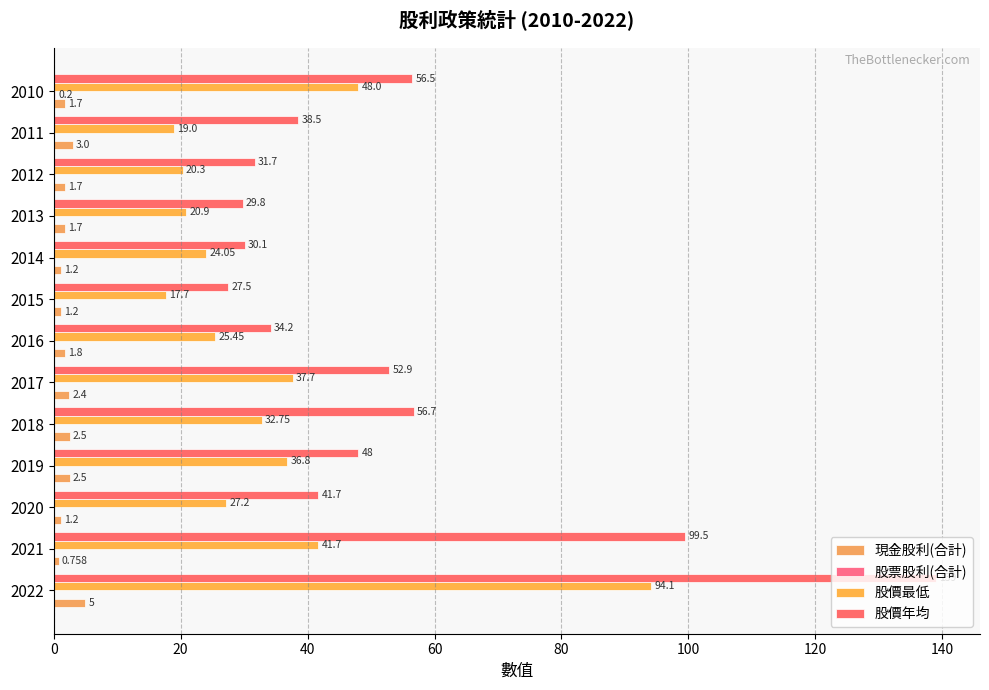

How many distinct data groups are displayed?

4